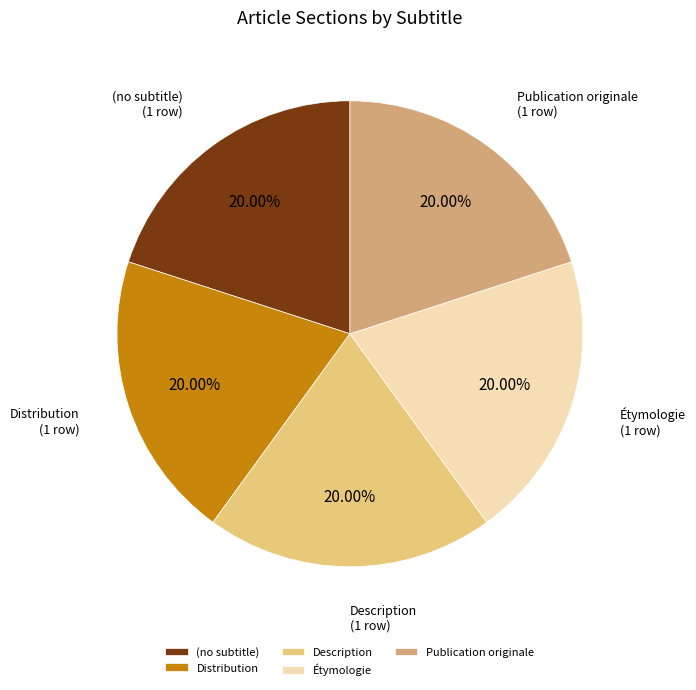

To the nearest percent, what is the average slice percentage?

20%